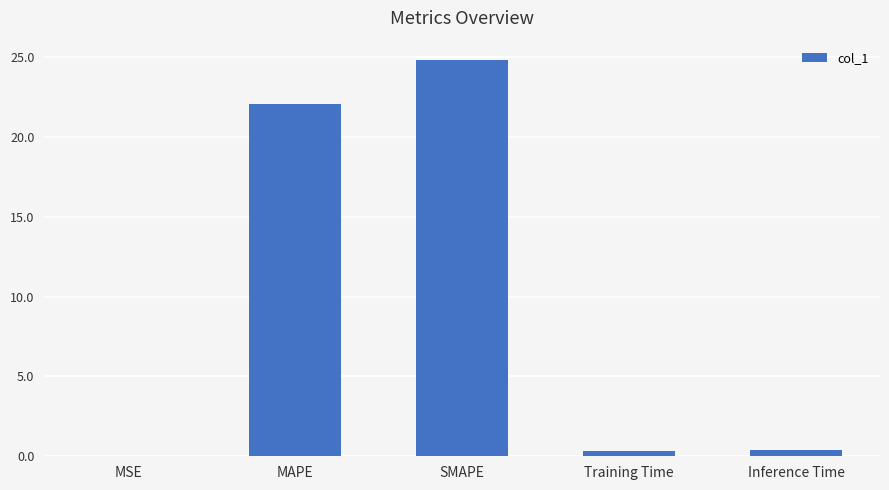

Is it true that the value at SMAPE is 16.3?

False